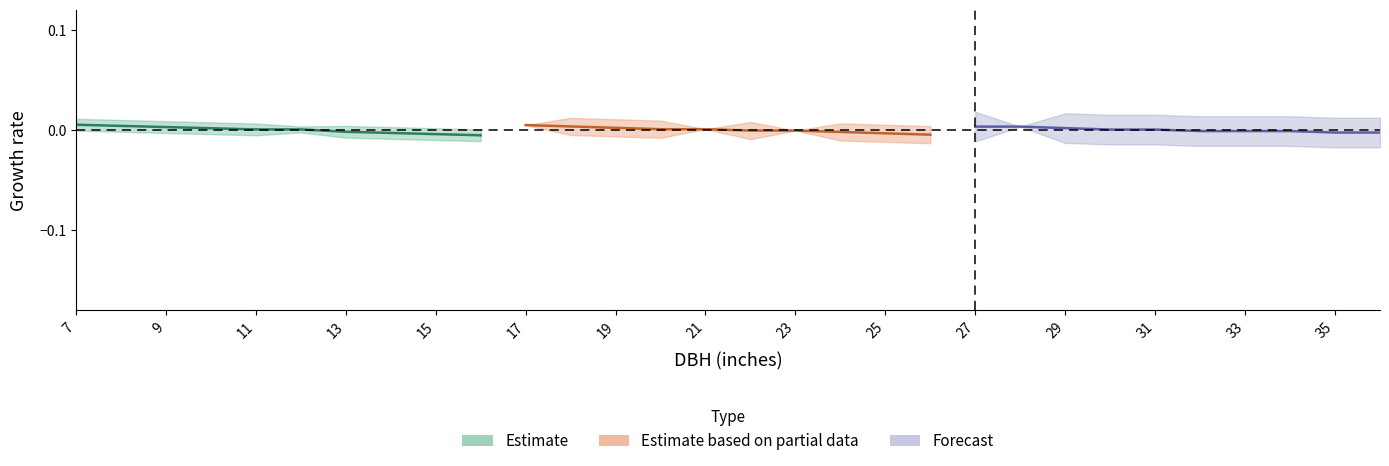

Which series has the largest range (max minus min)?

Estimate